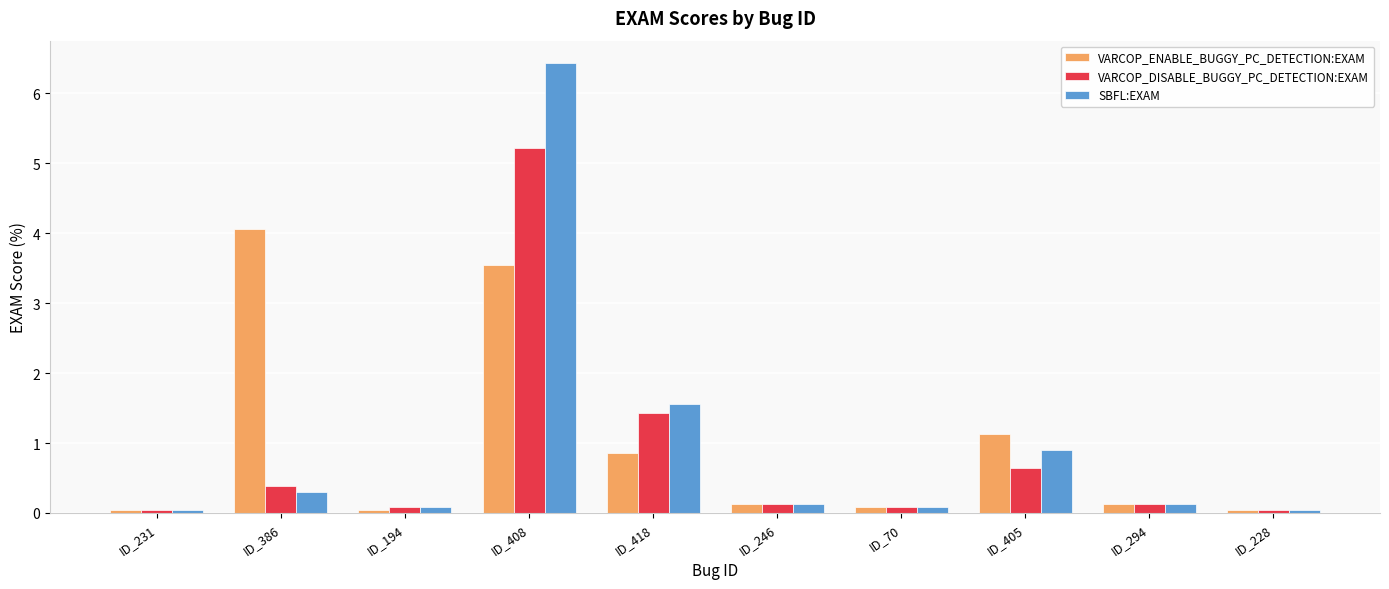

At how many categories does at least one series exceed 1?

4